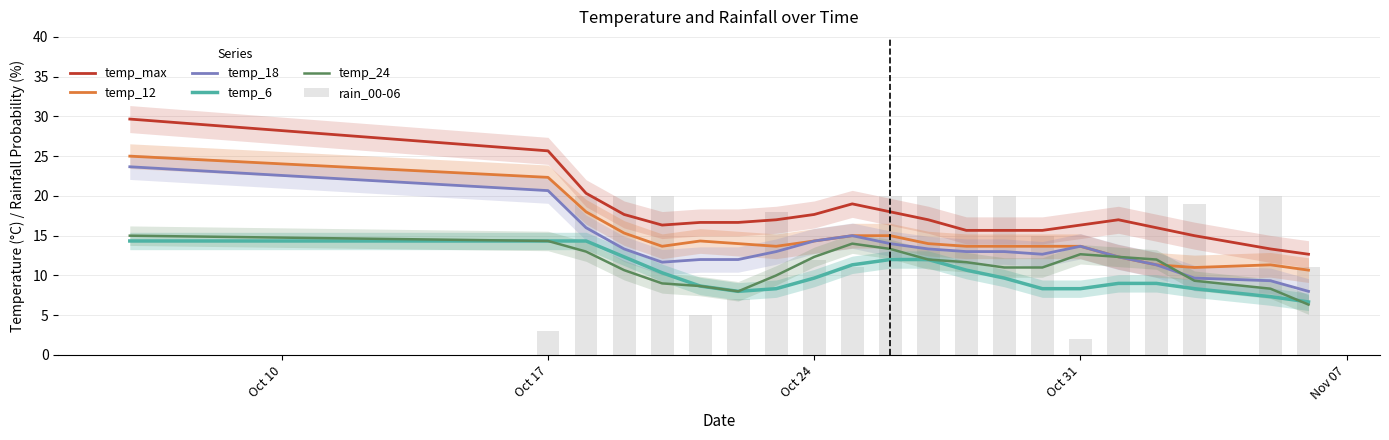

What is the sum of all temp_18 values?

282.0